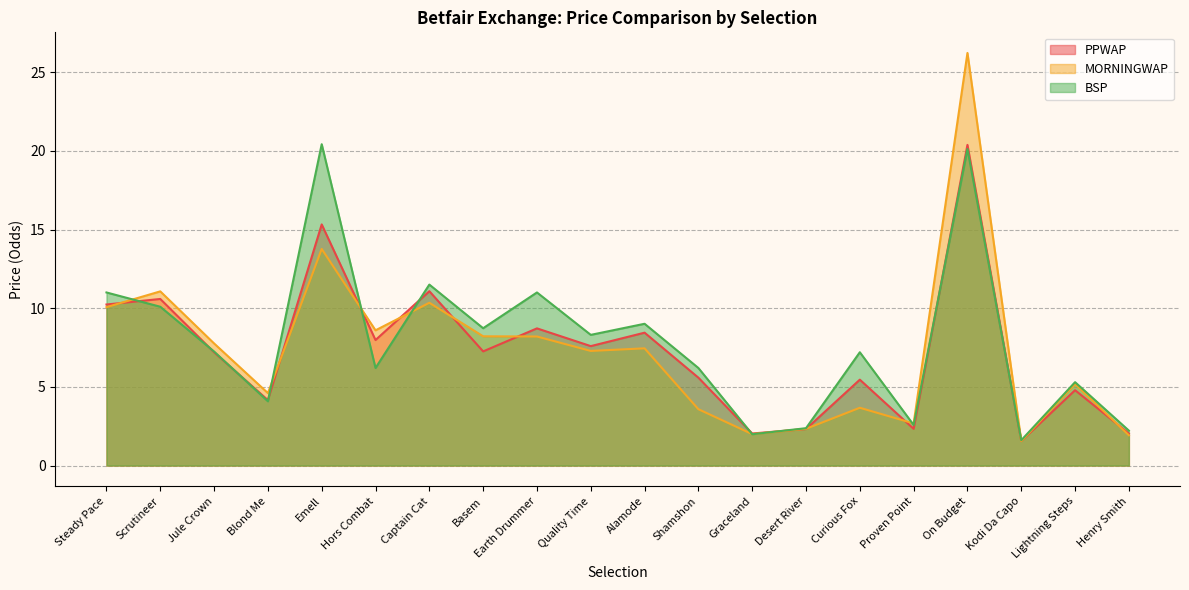

What is the sum of all MORNINGWAP values?

146.5